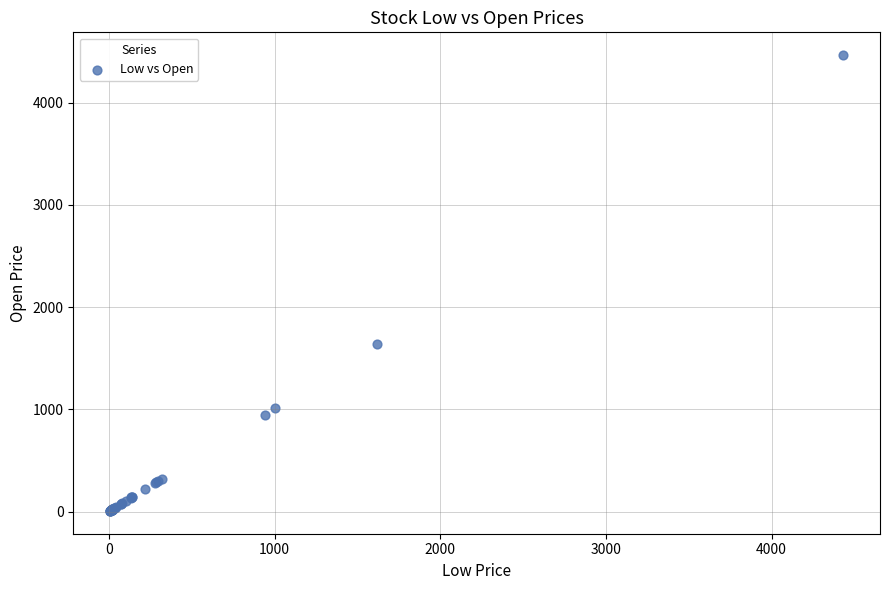

What Y value in the scatter plot is closest to 2236?

1637.3